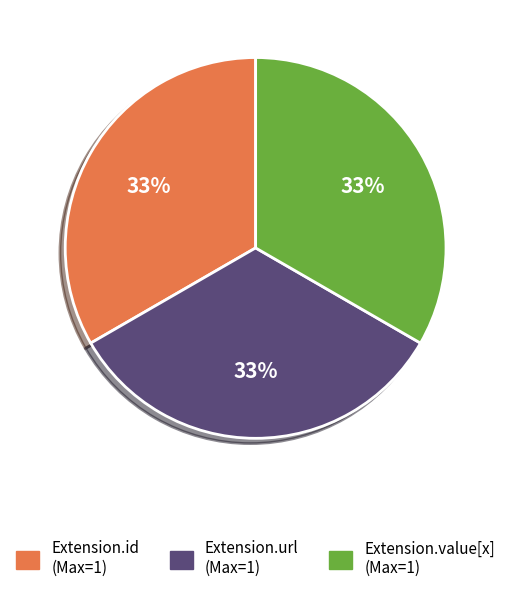

Does any single category account for the majority?

No